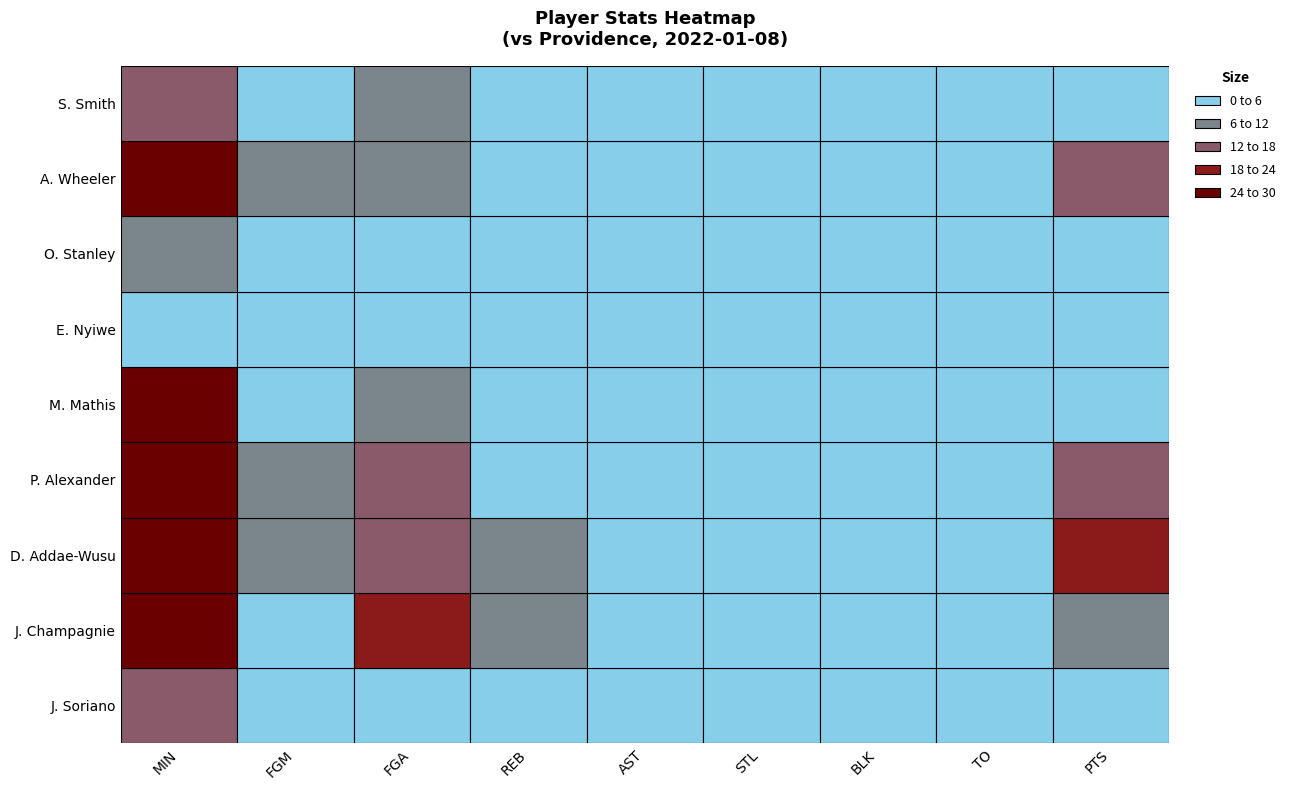

How many positive values does the M. Mathis series have?

9